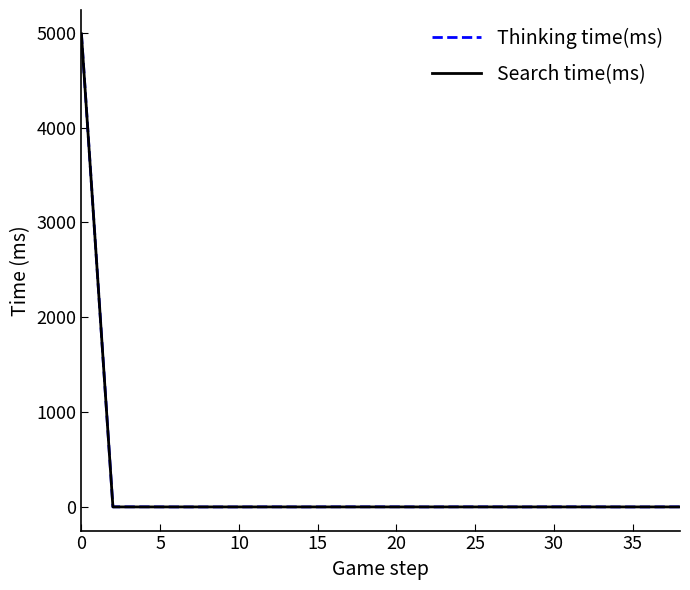

What is the maximum value shown in the chart?

4990